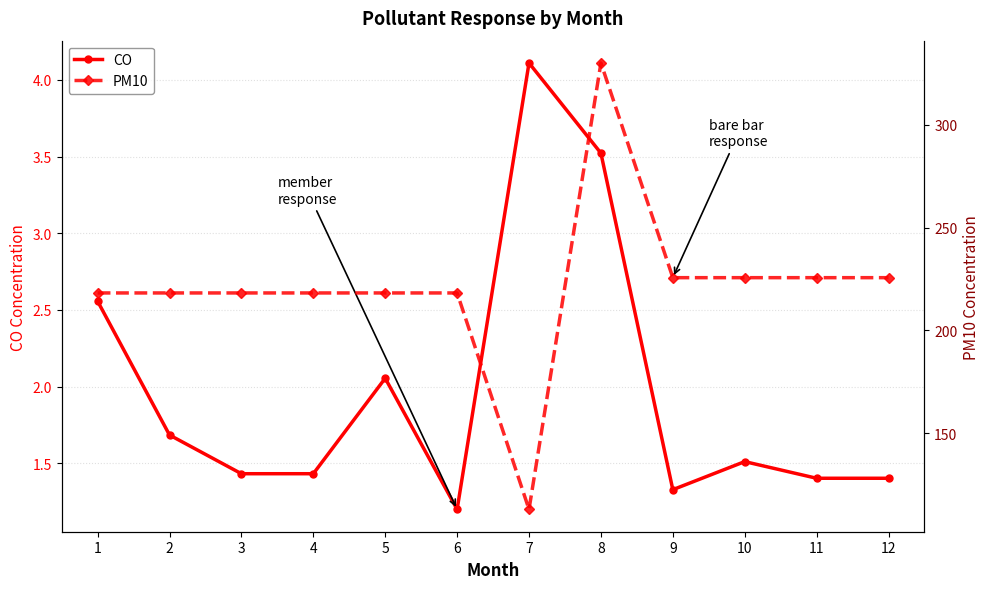

True or false: PM10 and CO cross at least once.

False